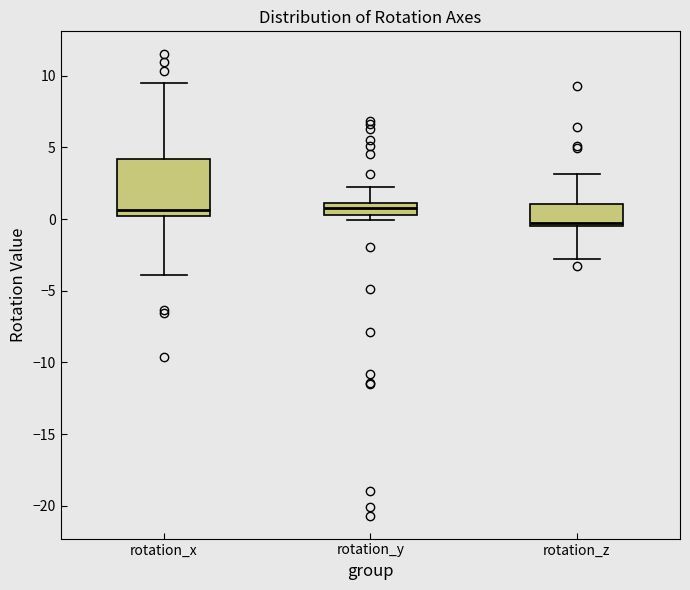

Where is the lower edge of the box for rotation_y on the y-axis? The values are not printed on the chart, so give them approximately, as read against the axis.

0.5